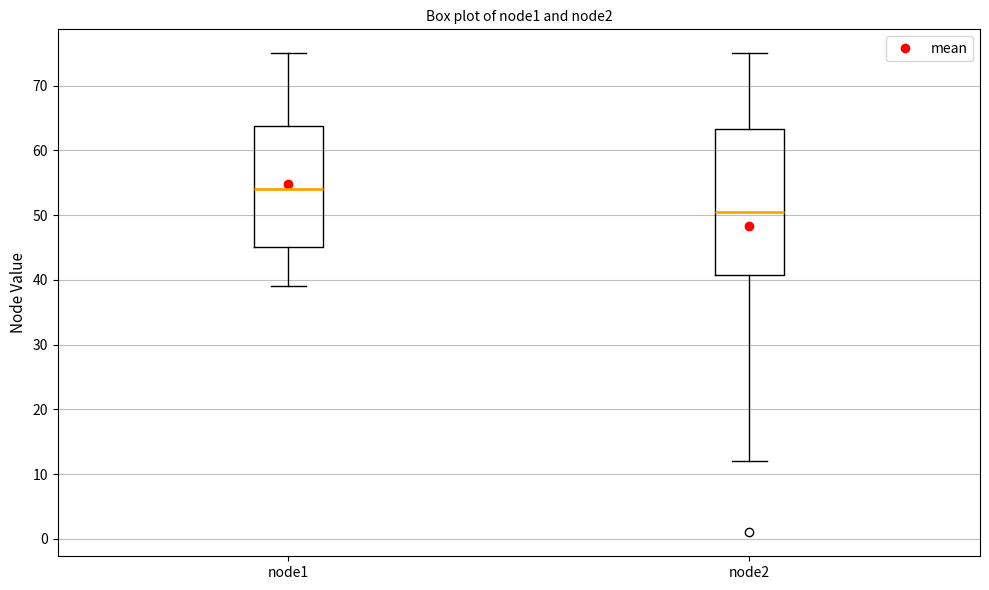

Where is the lower edge of the box for node1 on the y-axis? The values are not printed on the chart, so give them approximately, as read against the axis.

45